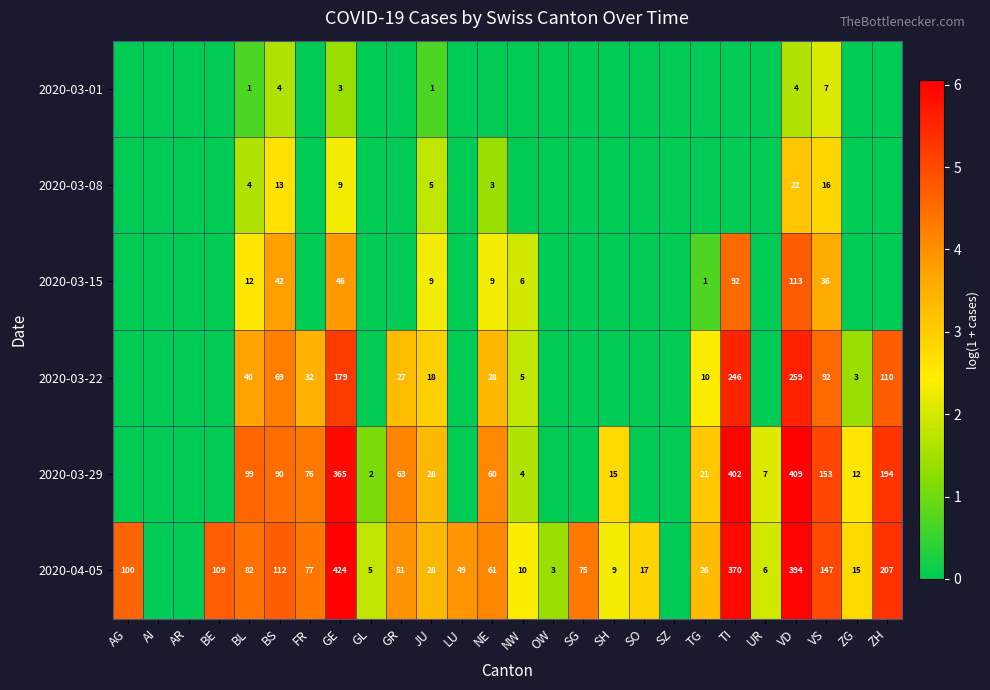

The 2020-03-01 series shows 3 at GE. True or false?

True